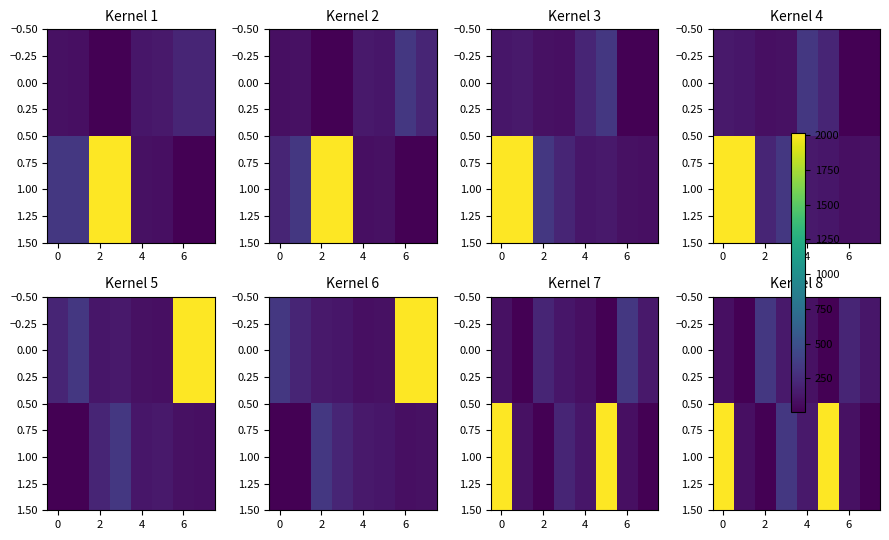

What is the total value across all series at 7?

136